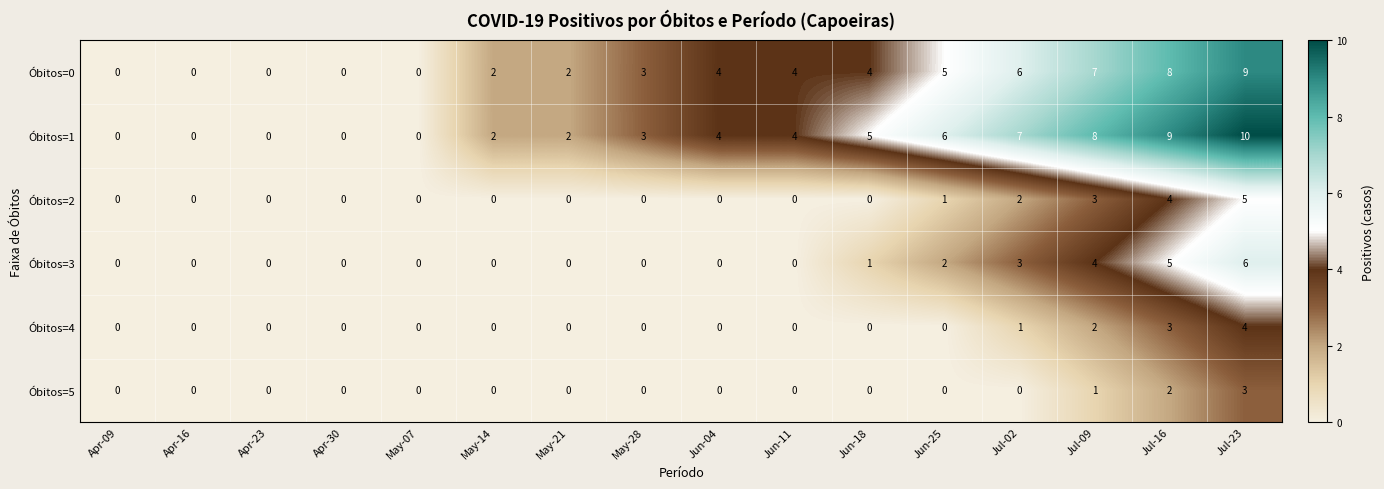

Which label corresponds to the largest value in the chart?

Jul-23